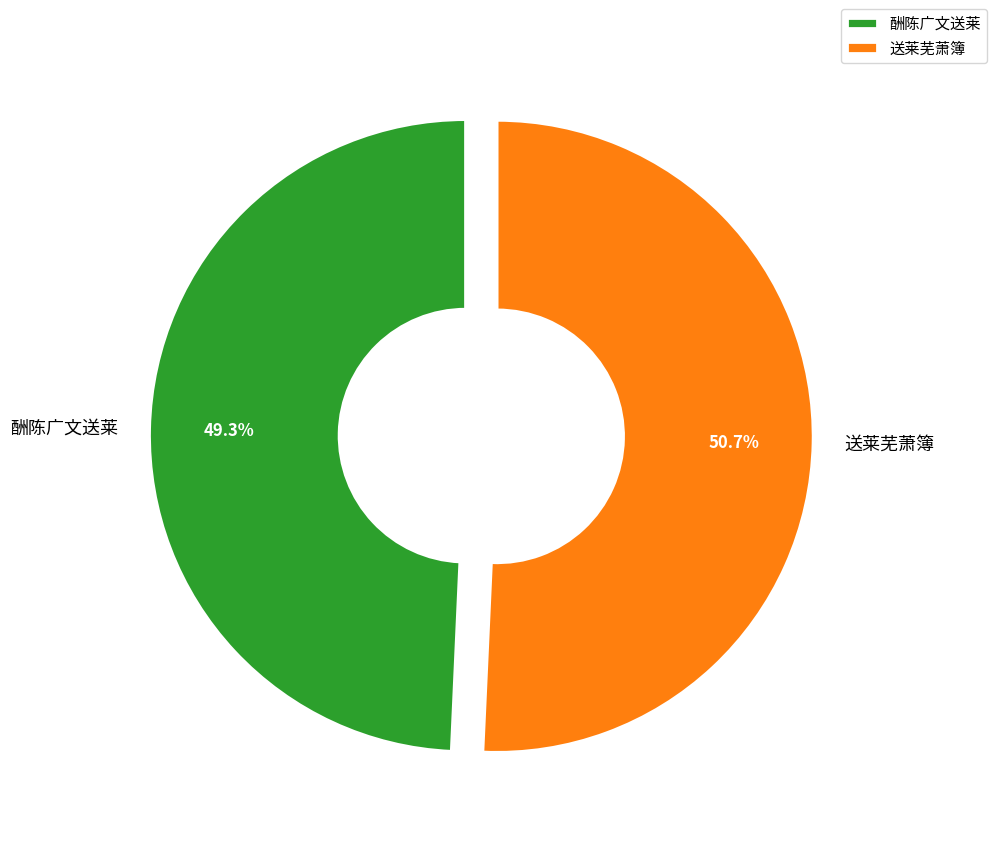

Is there a majority slice in this chart?

Yes